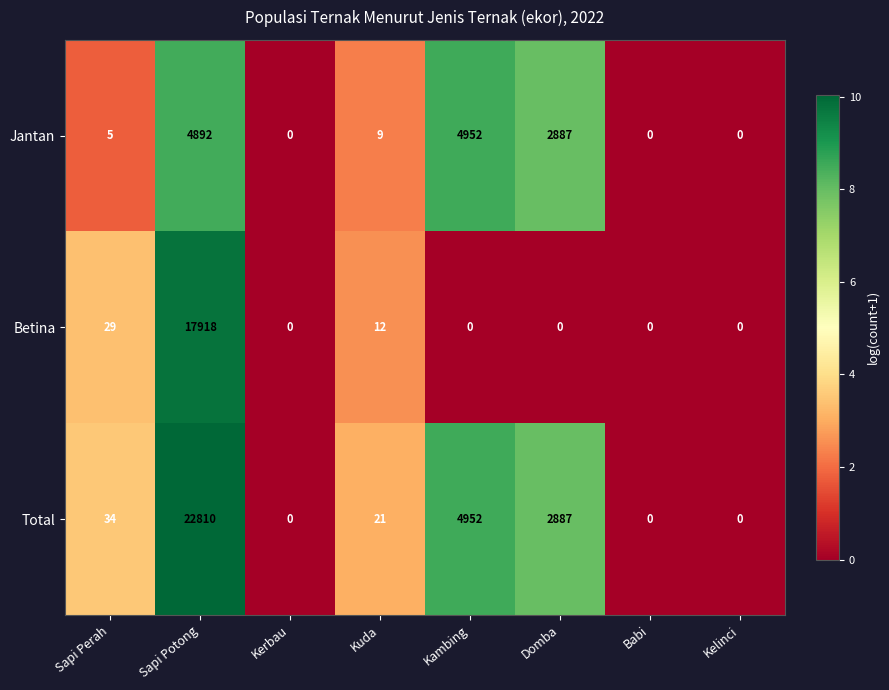

The value of Jantan at Sapi Potong is 1929. True or false?

False